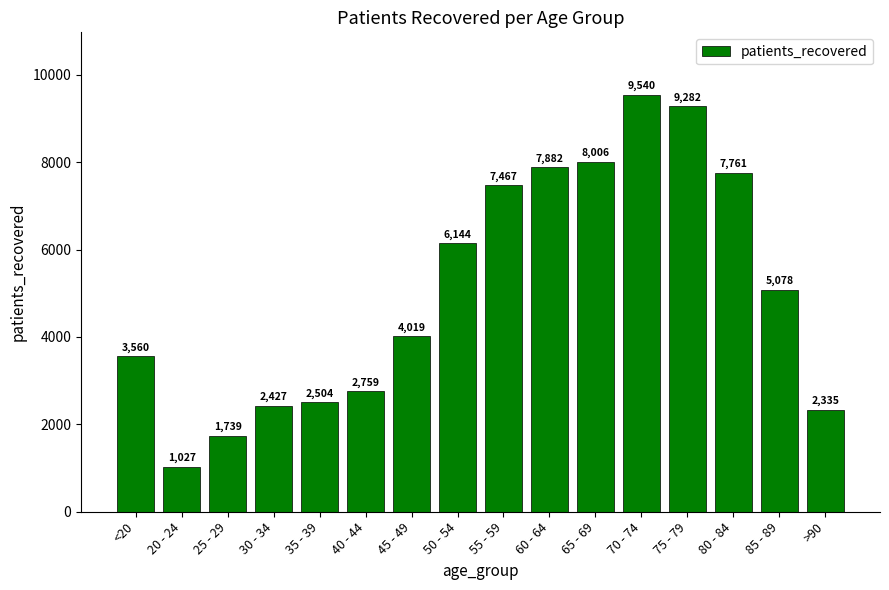

Rank the categories by value from highest to lowest.

70 - 74, 75 - 79, 65 - 69, 60 - 64, 80 - 84, 55 - 59, 50 - 54, 85 - 89, 45 - 49, <20, 40 - 44, 35 - 39, 30 - 34, >90, 25 - 29, 20 - 24